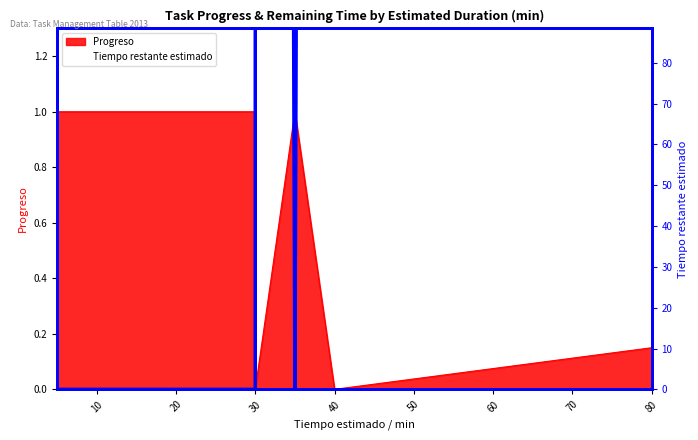

What are all the series names shown in the legend?

Progreso, Tiempo restante estimado